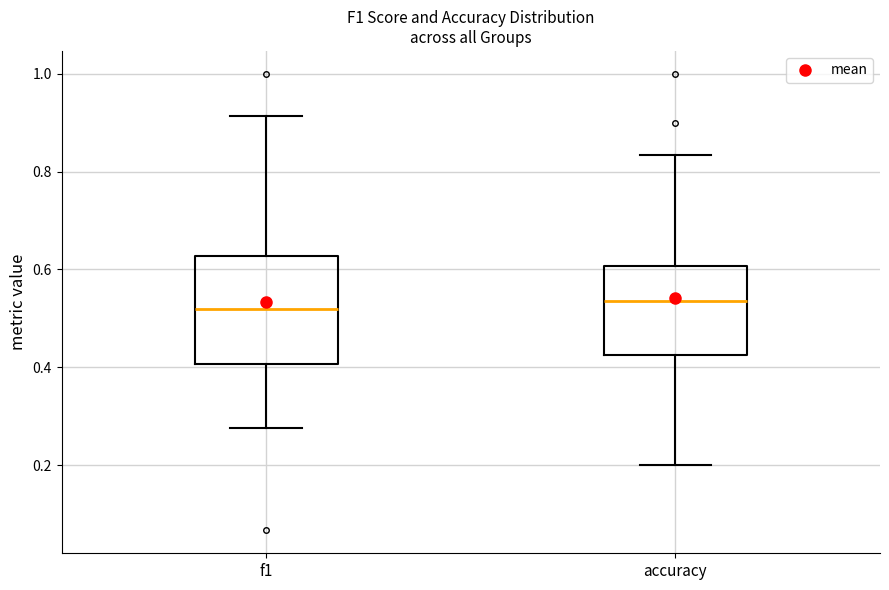

Reading left to right, read every box against the y-axis: the position of its median line, the range the box covers, and the ends of its whiskers. The values are not printed on the chart, so give them approximately, as read against the axis.

f1: median 0.52, box 0.40 to 0.62, whiskers 0.28 to 0.92
accuracy: median 0.54, box 0.42 to 0.60, whiskers 0.20 to 0.84